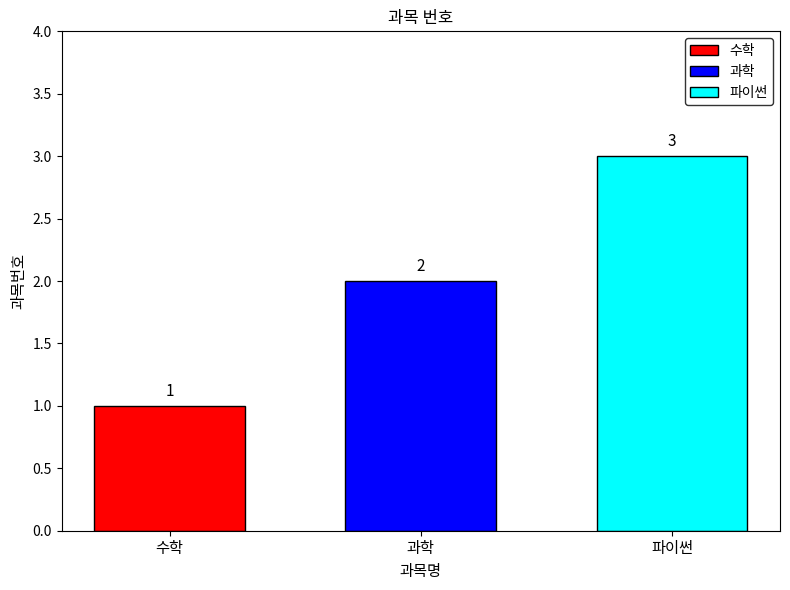

True or false: 수학 has a value of 1 at 과학.

True